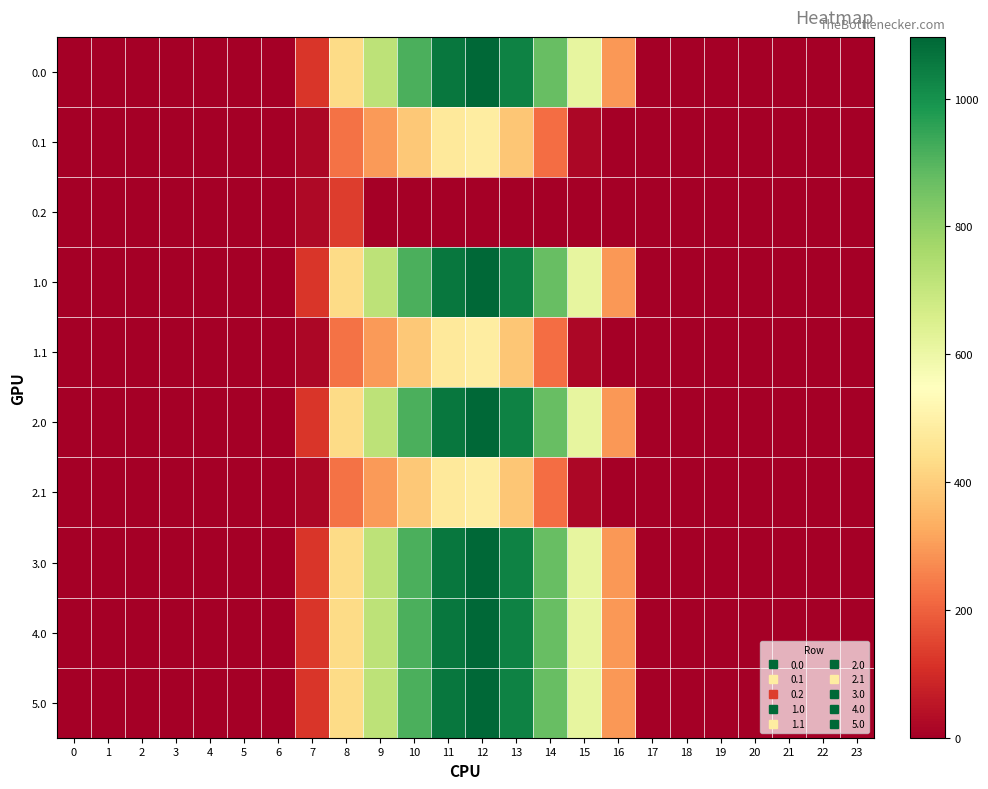

What is the maximum value shown in the chart?

1096.7